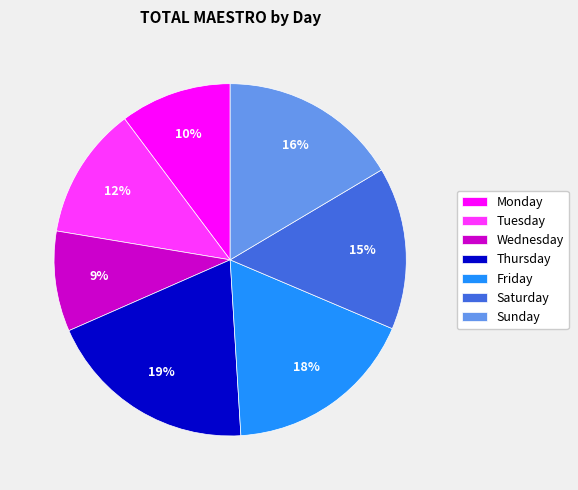

To the nearest percent, what is the combined percentage of Tuesday and Wednesday?

21%